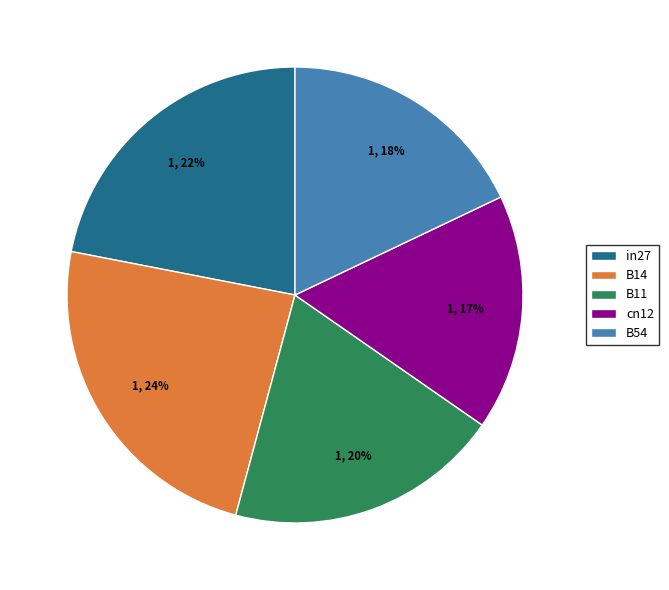

Count the number of slices in the pie.

5